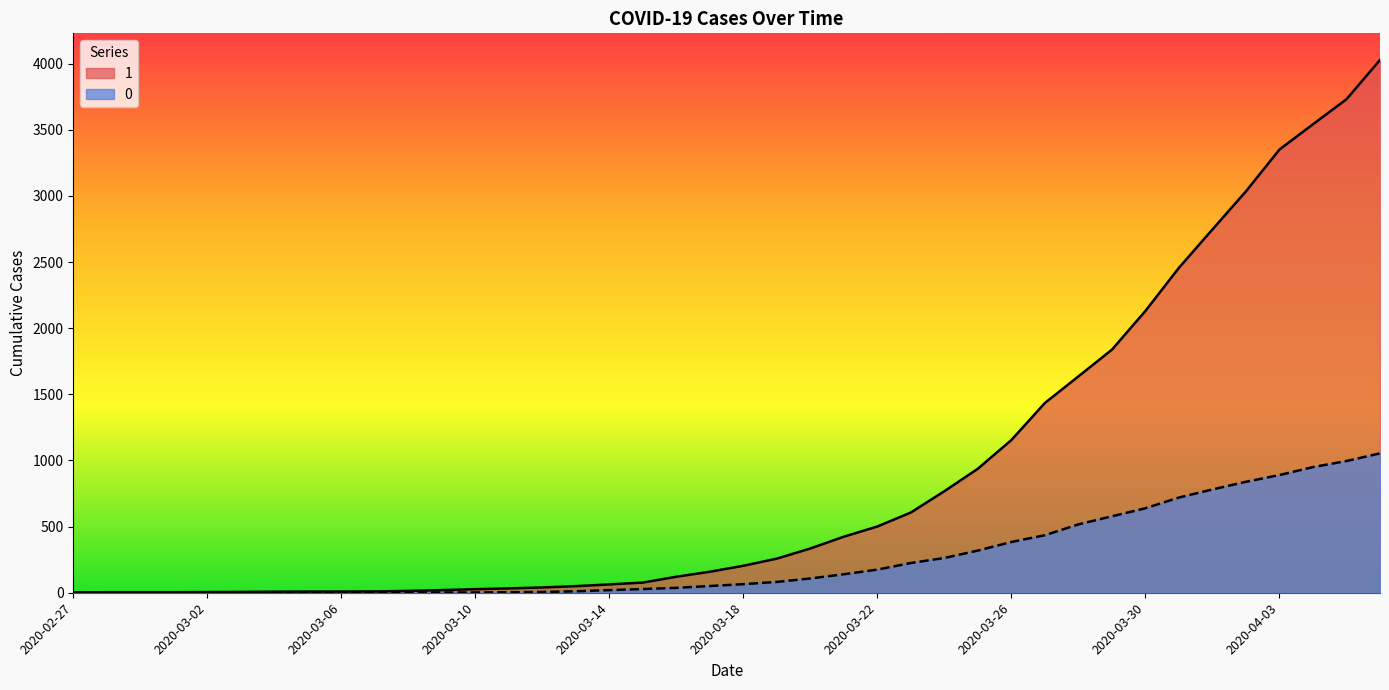

What is the difference between the maximum and minimum values in the 0 series?

1054